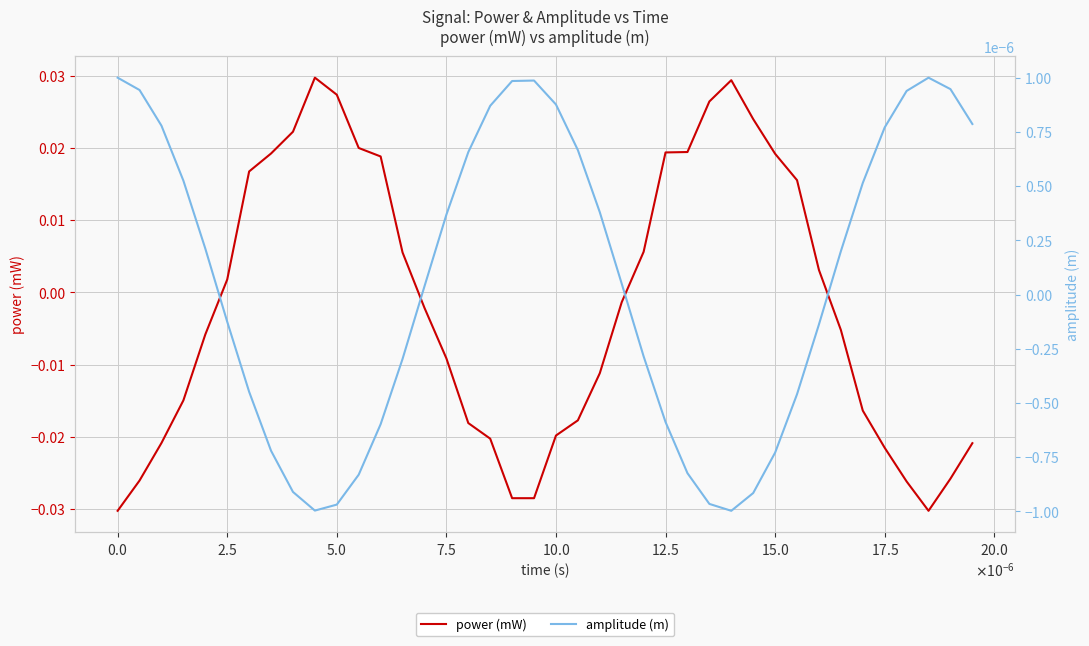

List the series in order of their peak value, lowest first.

amplitude (m), power (mW)